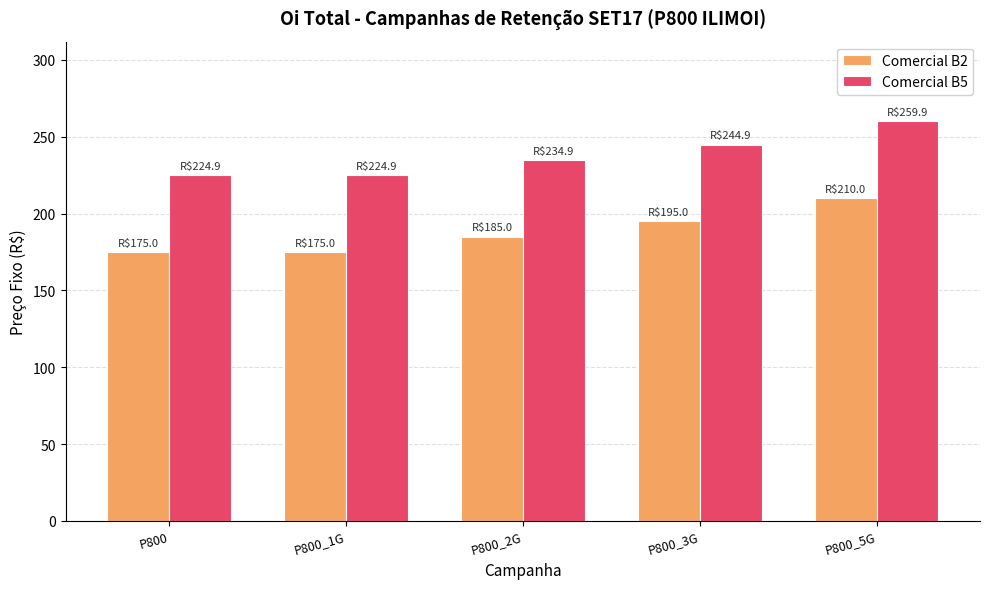

Rank the series at P800_3G from highest to lowest value.

Comercial B5, Comercial B2